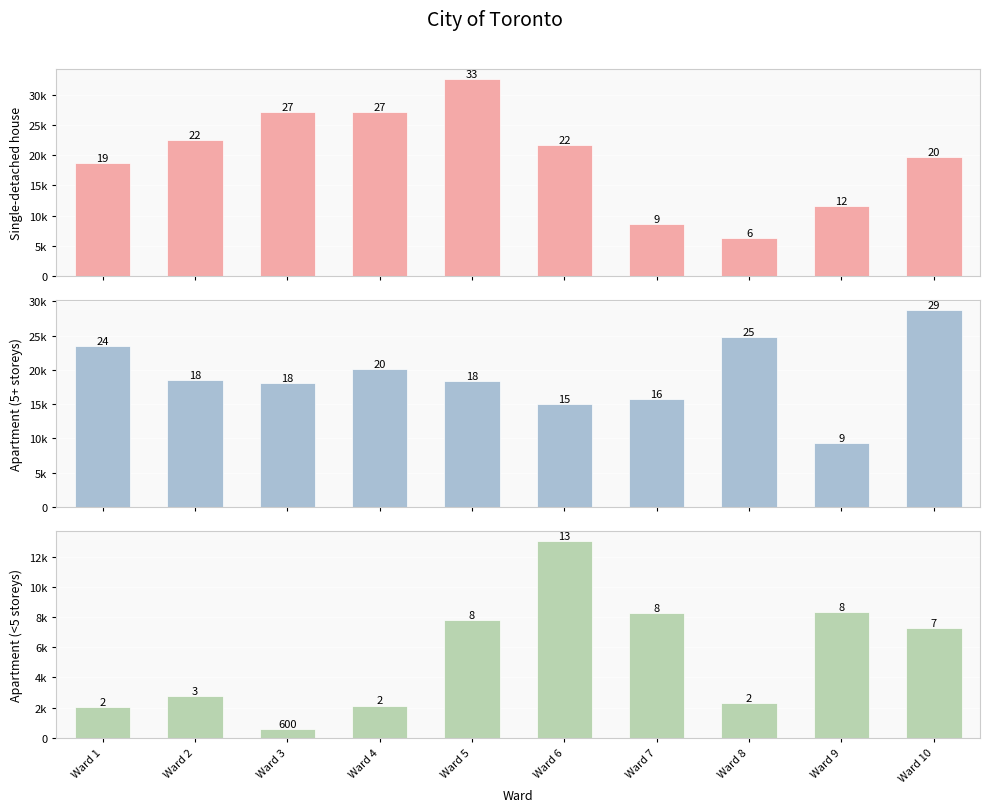

How many categories are shown in the chart?

10